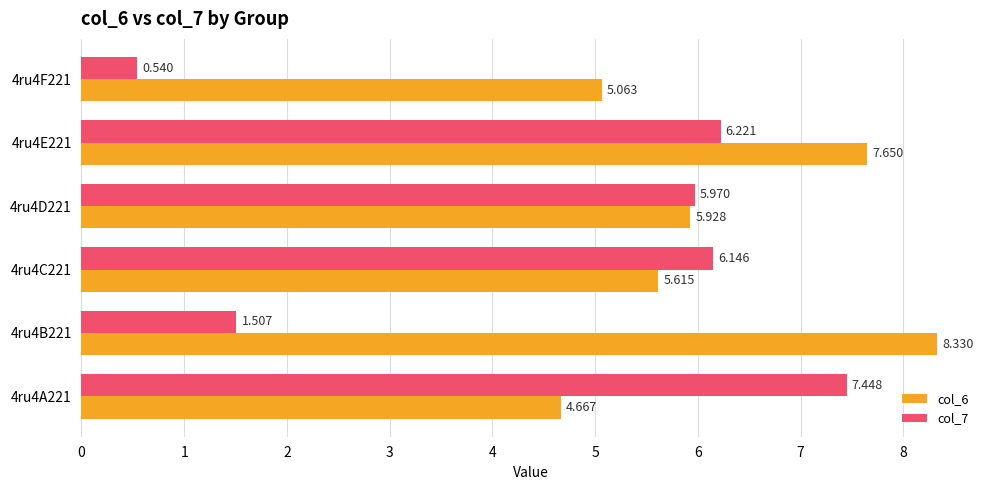

What are all the series names shown in the legend?

col_6, col_7